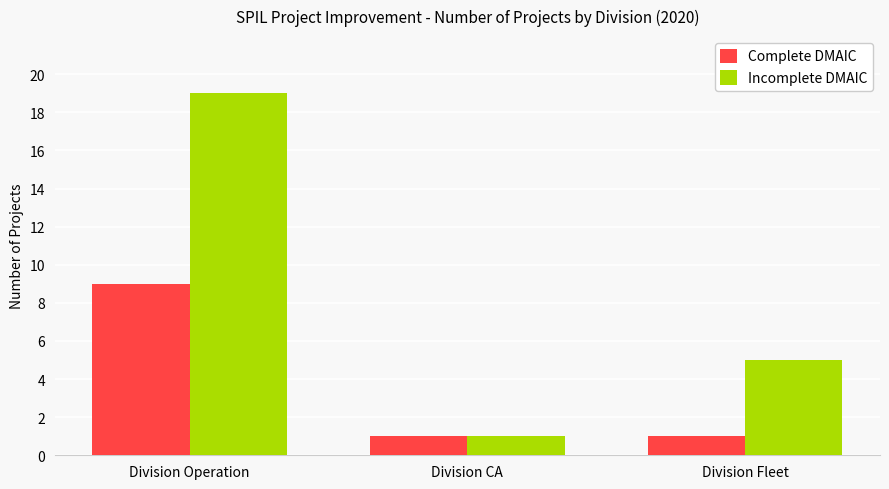

At which category is the sum across all series the highest?

Division Operation